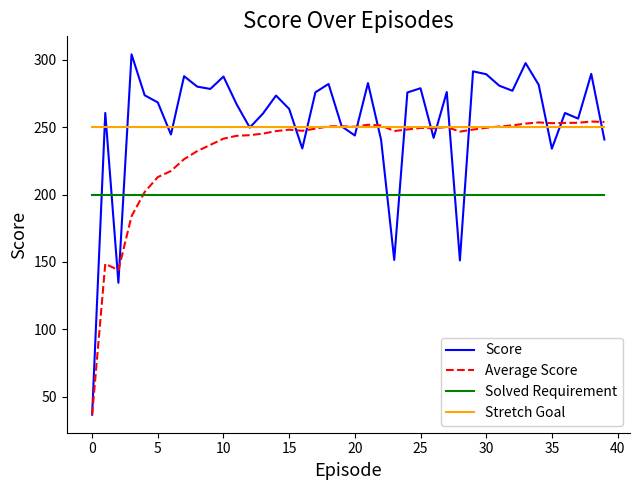

True or false: Solved Requirement and Stretch Goal intersect in this chart.

False